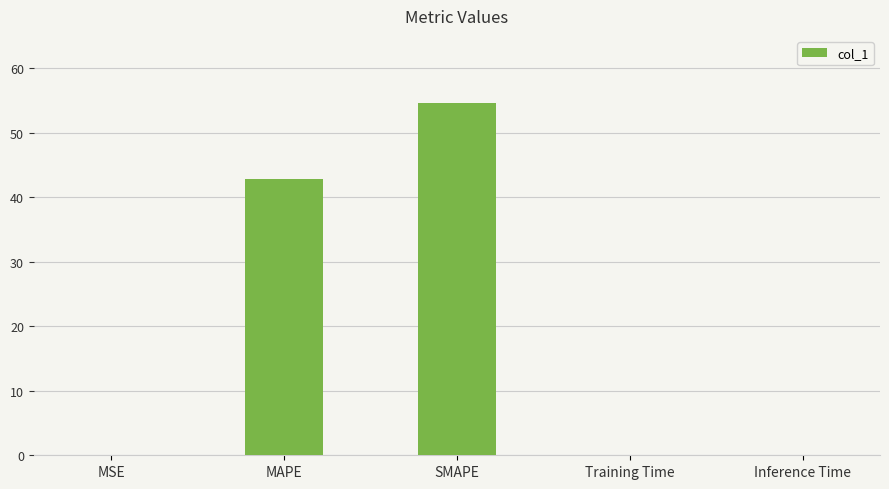

Are the bars grouped side by side (vs. stacked)?

No